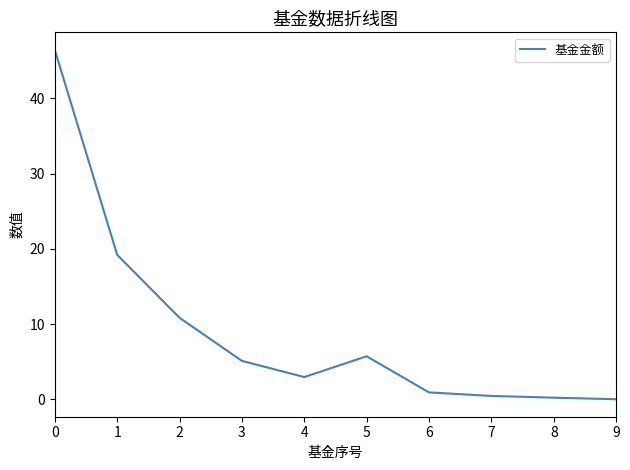

Between 6 and 2, which is larger?

2